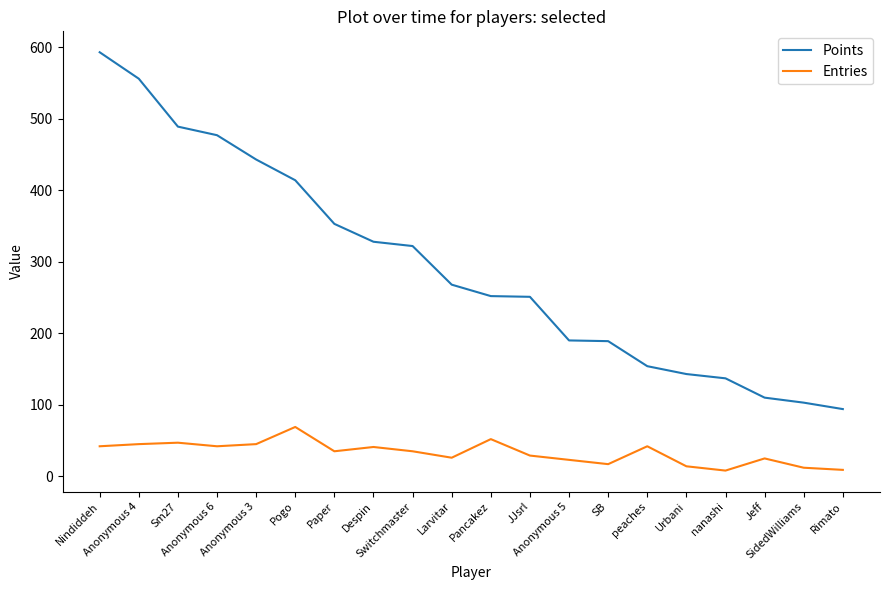

How many lines are shown in the chart?

2